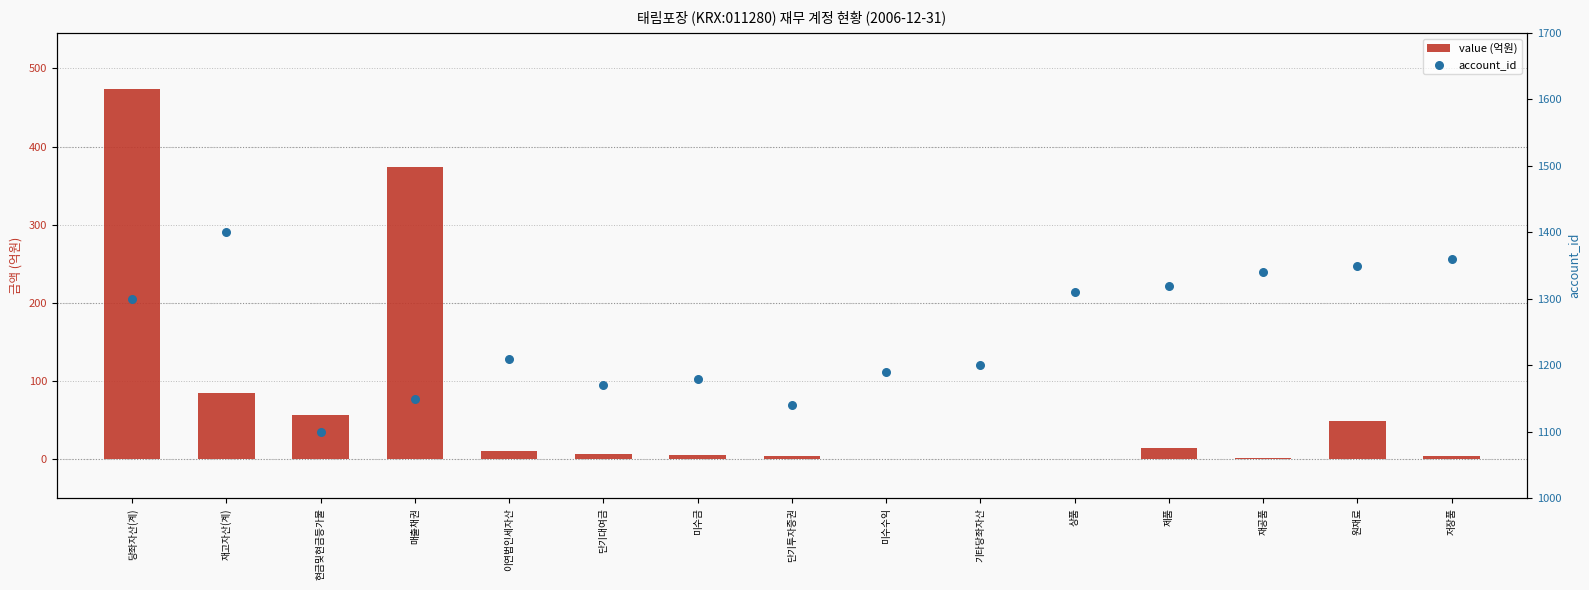

Which series contains the highest Y value?

account_id